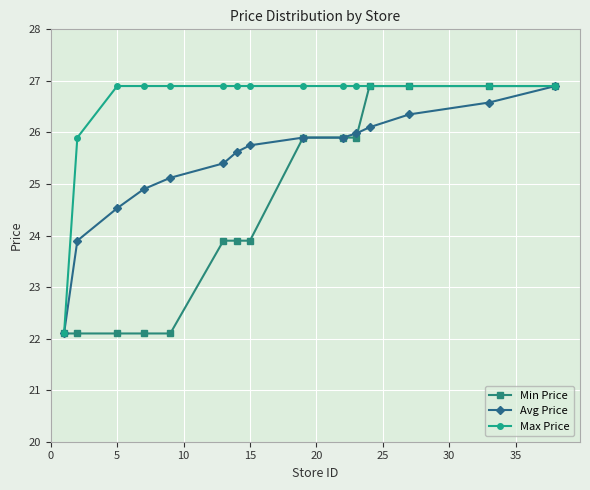

What is the minimum value shown in the chart?

22.1